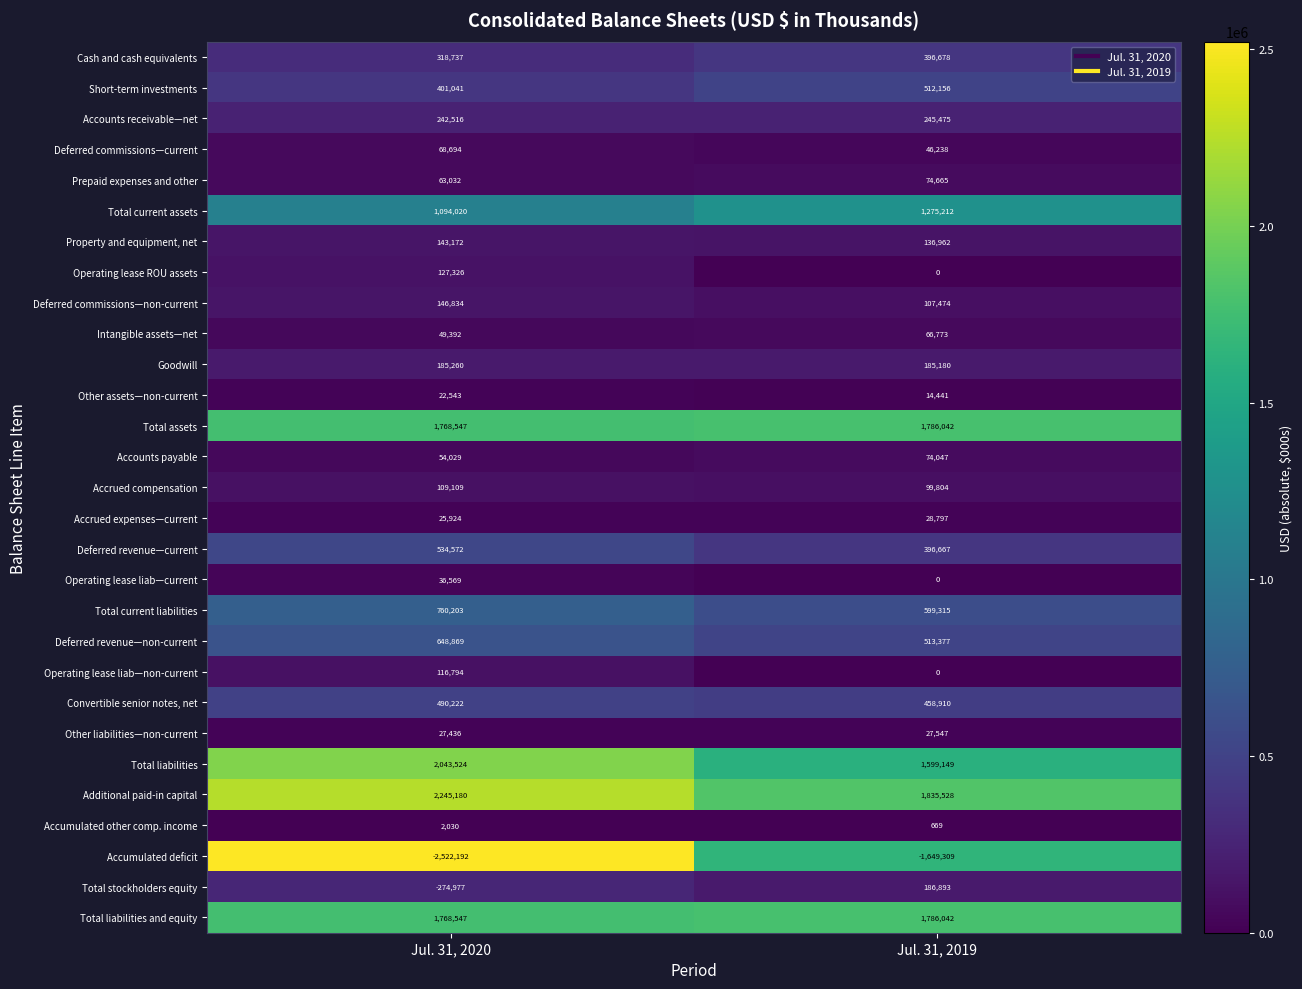

What is the difference between the highest and lowest values at Jul. 31, 2020?

4767372